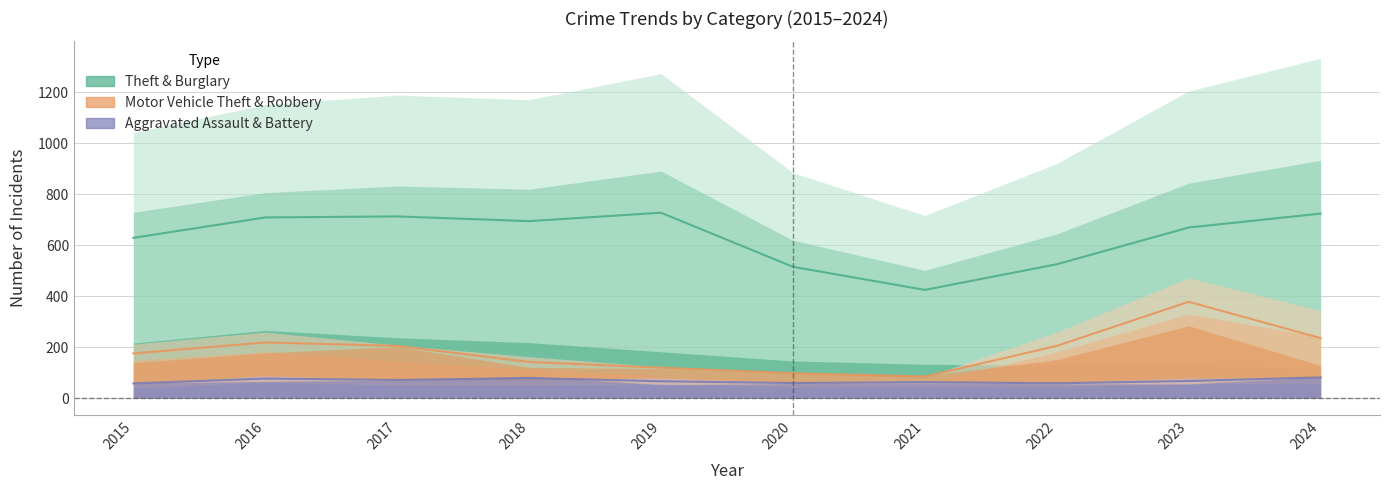

At which category does Aggravated Assault reach its first local valley?

2020